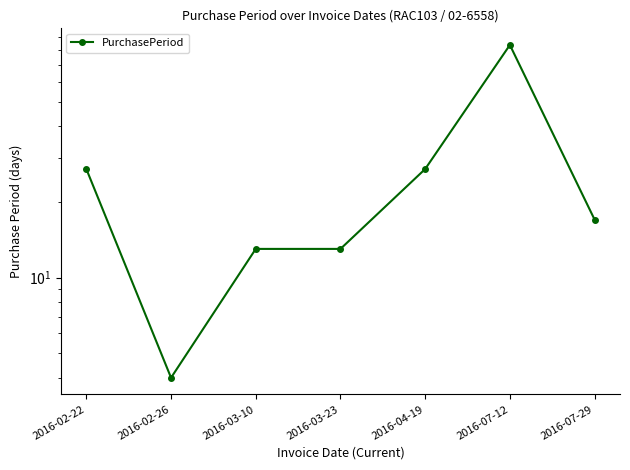

At which category does the chart reach its peak across all series?

2016-07-12